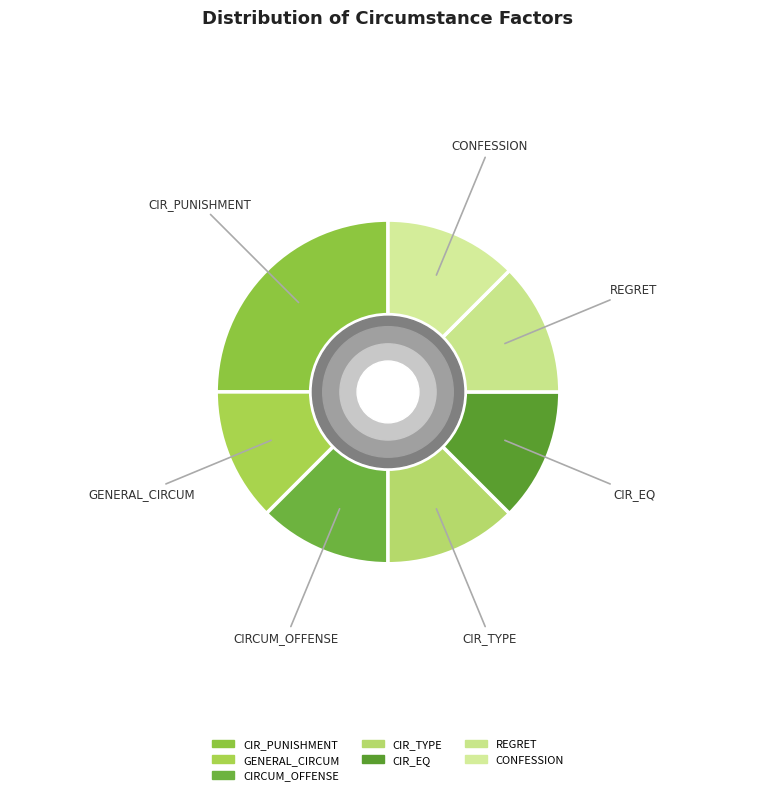

How many slices are in this pie chart?

7